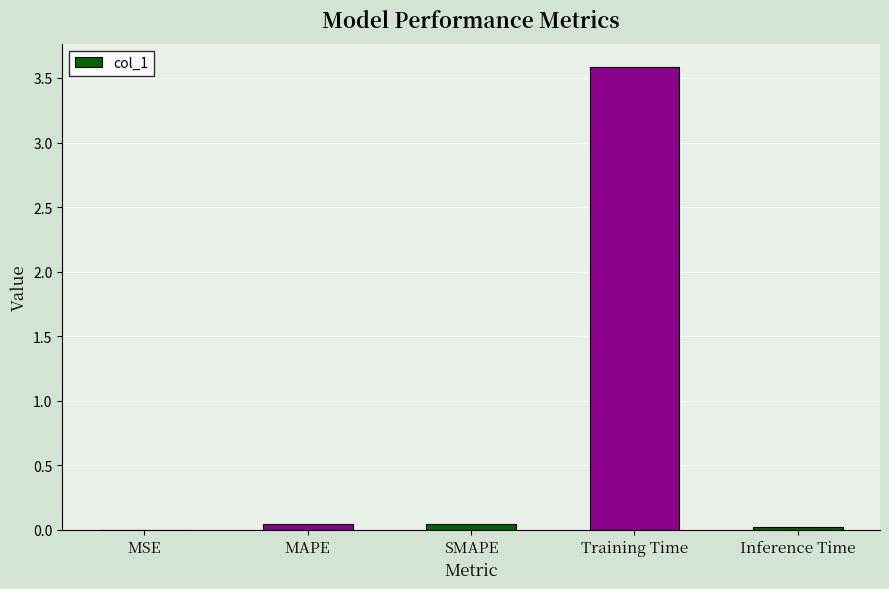

True or false: the data shows 1.6 at Training Time.

False